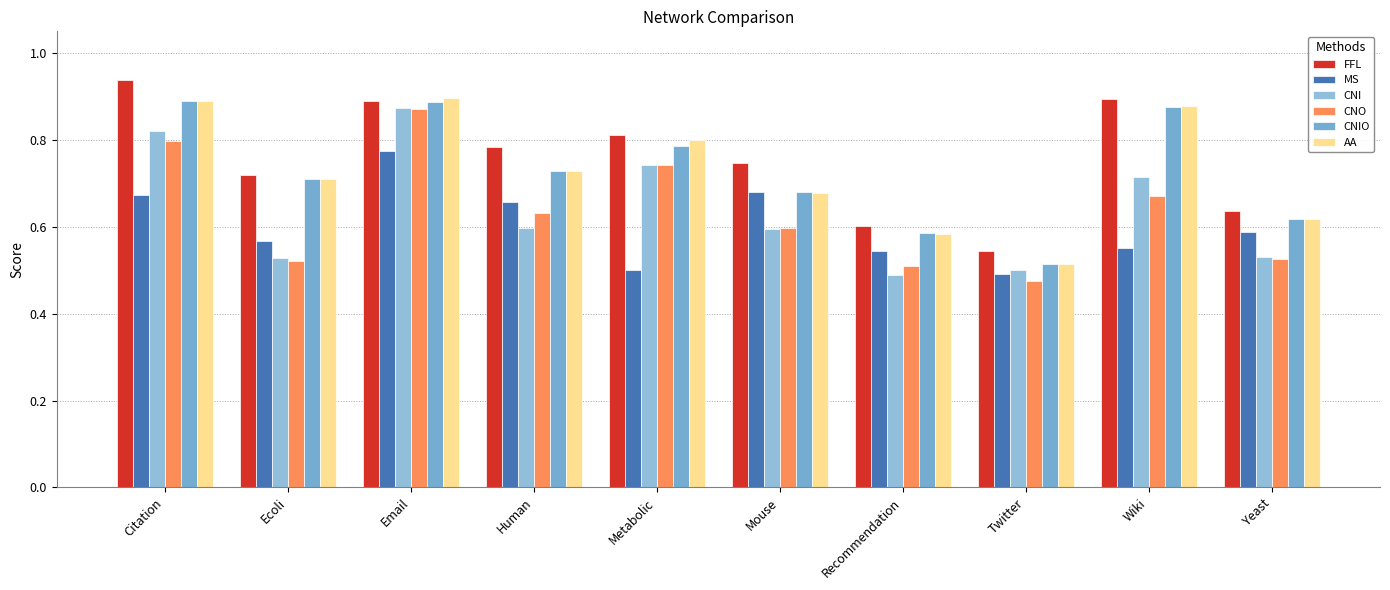

The MS series shows 0.7 at Recommendation. True or false?

False